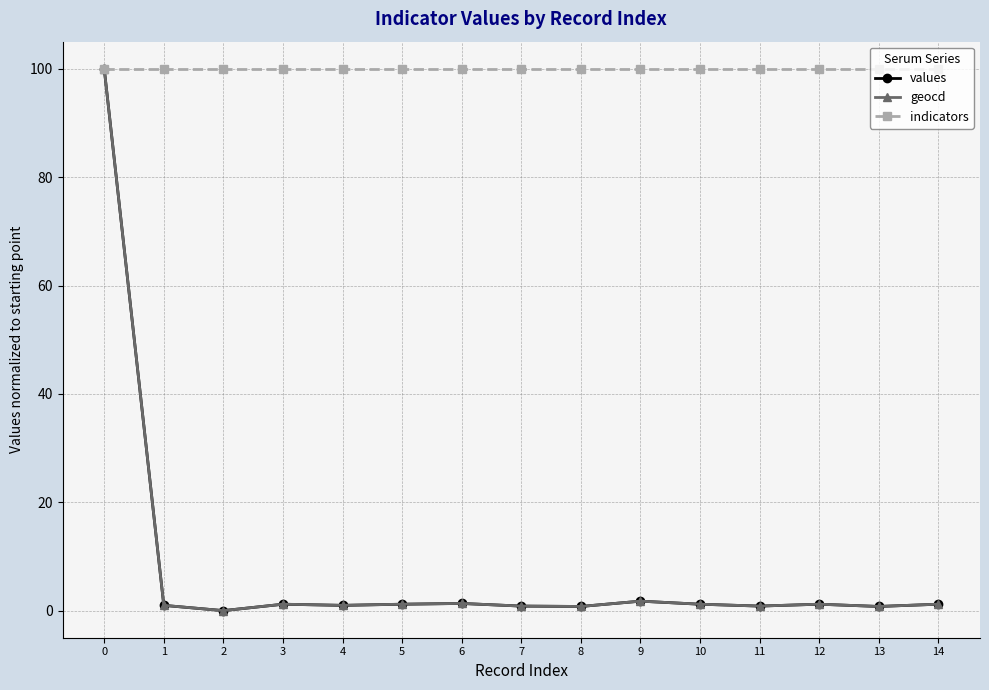

What value does the geocd series have at 5?

1.2